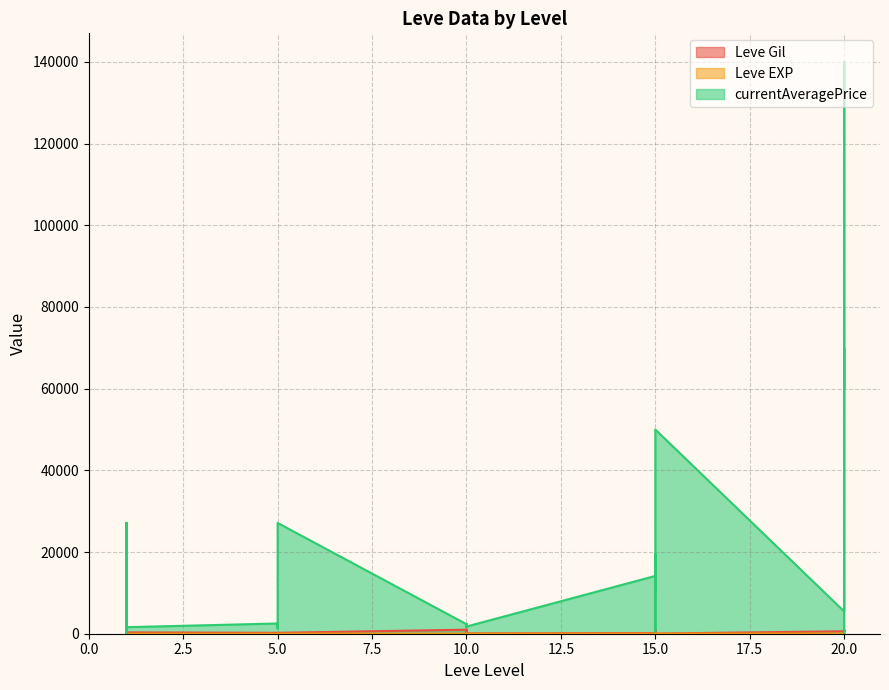

The Leve Gil series shows 340 at 5. True or false?

False